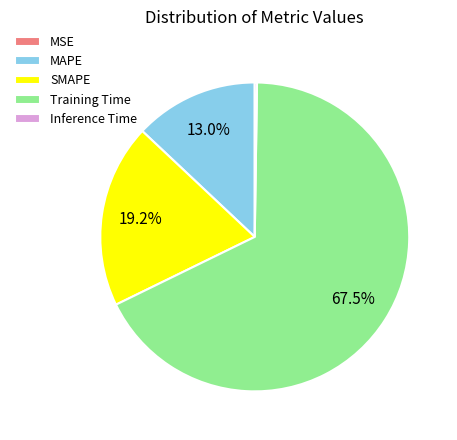

Between MAPE and Training Time, which is larger?

Training Time